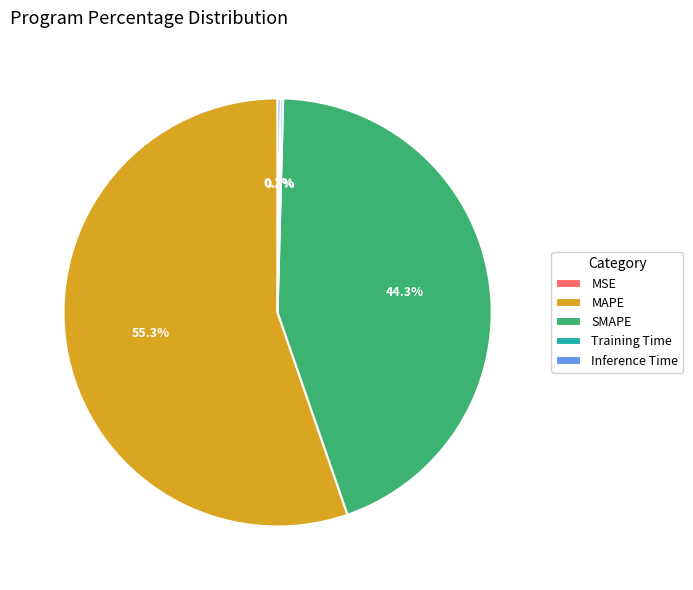

True or false: SMAPE accounts for 35% of the total.

False